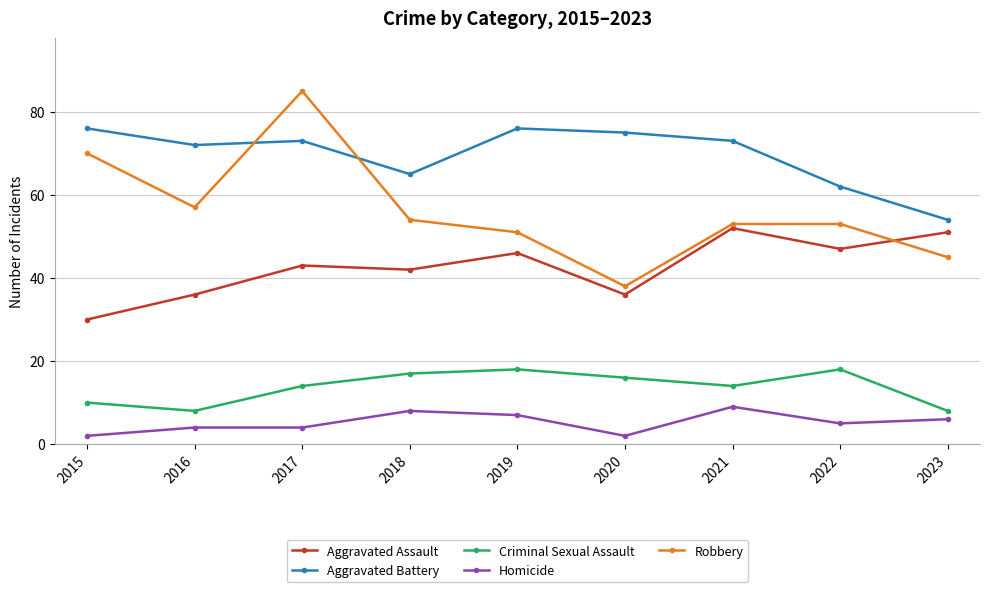

Reading left to right, list all the values displayed in this chart.

Aggravated Assault: 30	36	43	42	46	36	52	47	51
Aggravated Battery: 76	72	73	65	76	75	73	62	54
Criminal Sexual Assault: 10	8	14	17	18	16	14	18	8
Homicide: 2	4	4	8	7	2	9	5	6
Robbery: 70	57	85	54	51	38	53	53	45